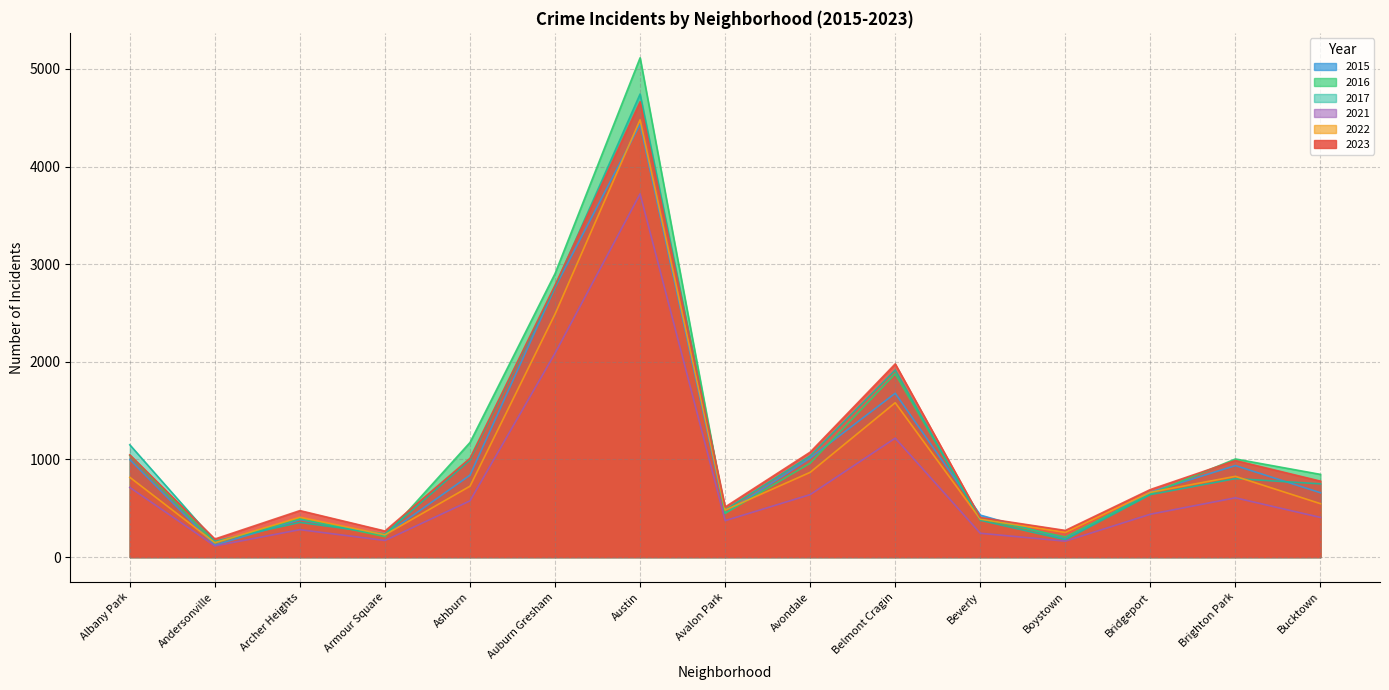

The value of 2022 at Avondale is 1432. True or false?

False